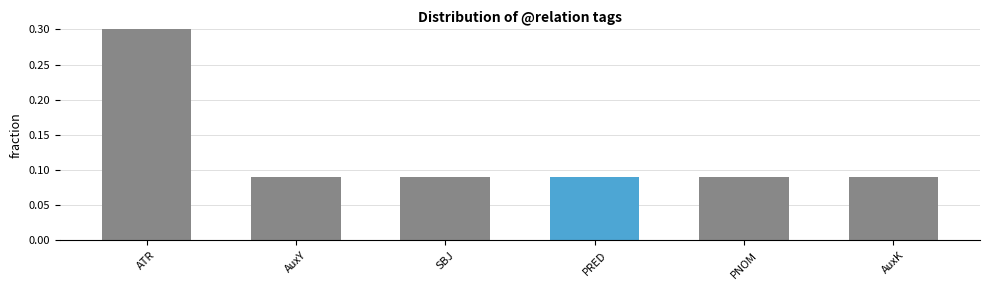

What is the label of the 1st bar from the left?

ATR